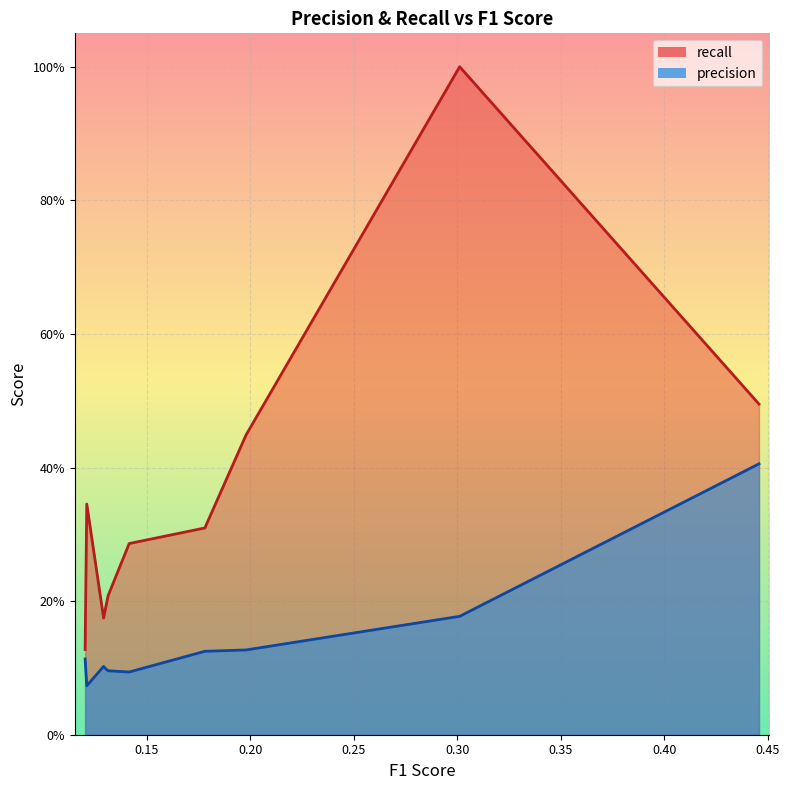

What is the total value across all series at 0.130320844252425?

0.3